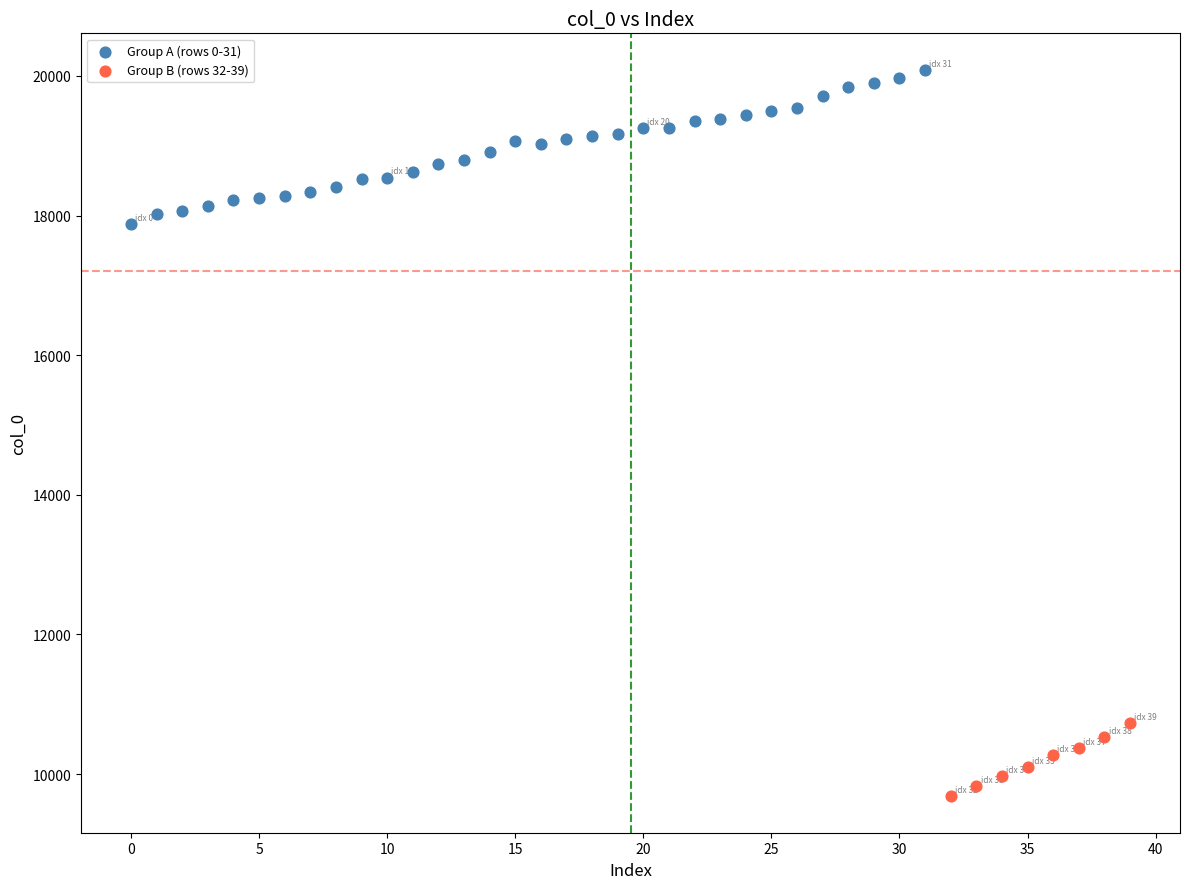

Which series reaches the minimum Y coordinate?

Group B (rows 32-39)